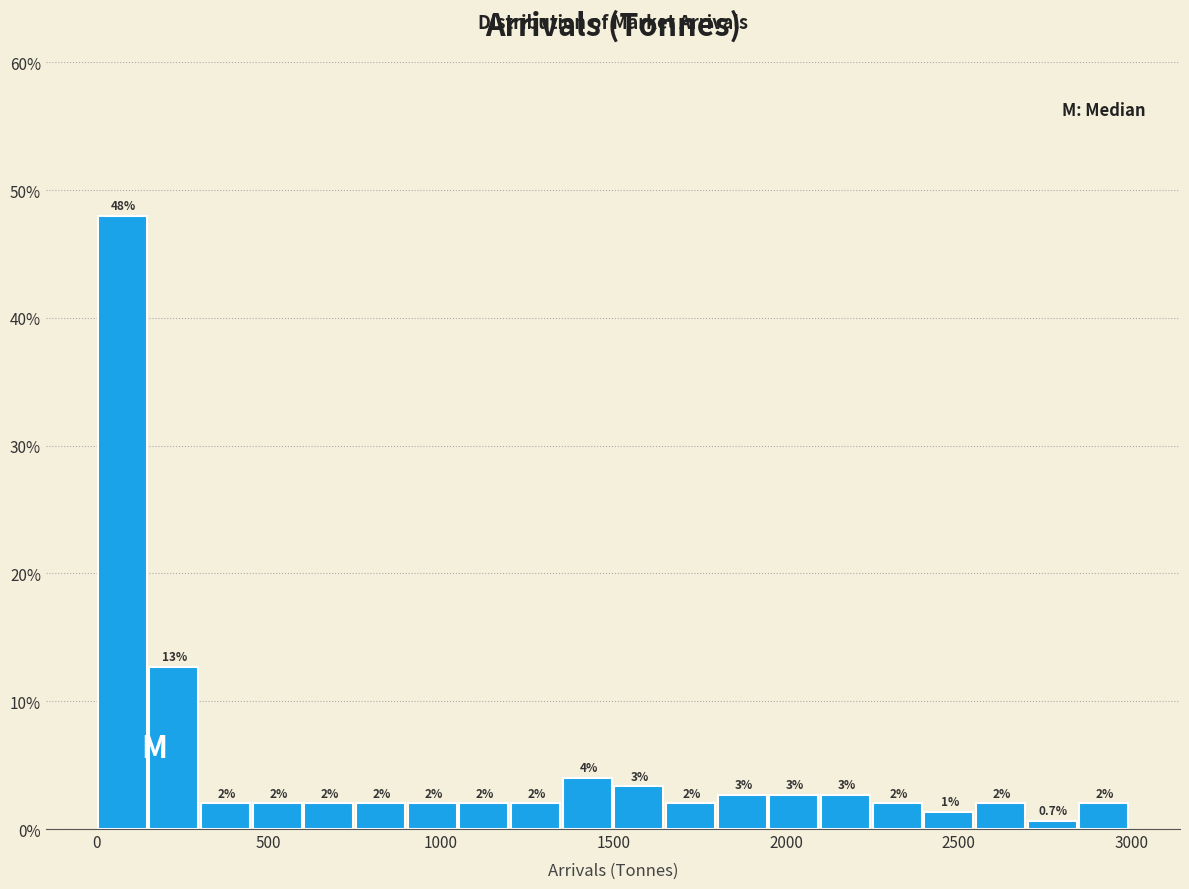

Read against the x-axis, roughly where is the centre of the tallest bar?

100